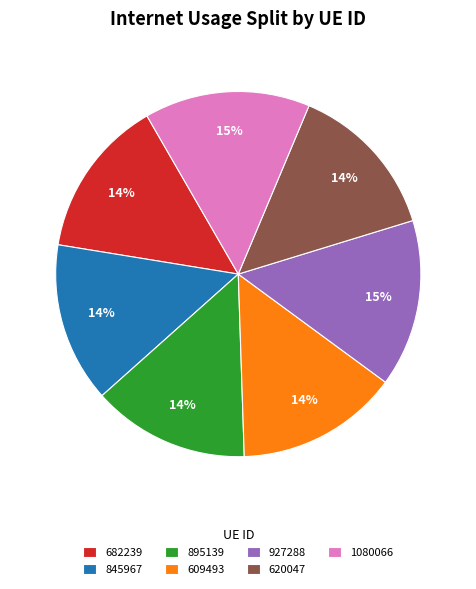

Do 927288 and 609493 together represent more than half of the pie?

No